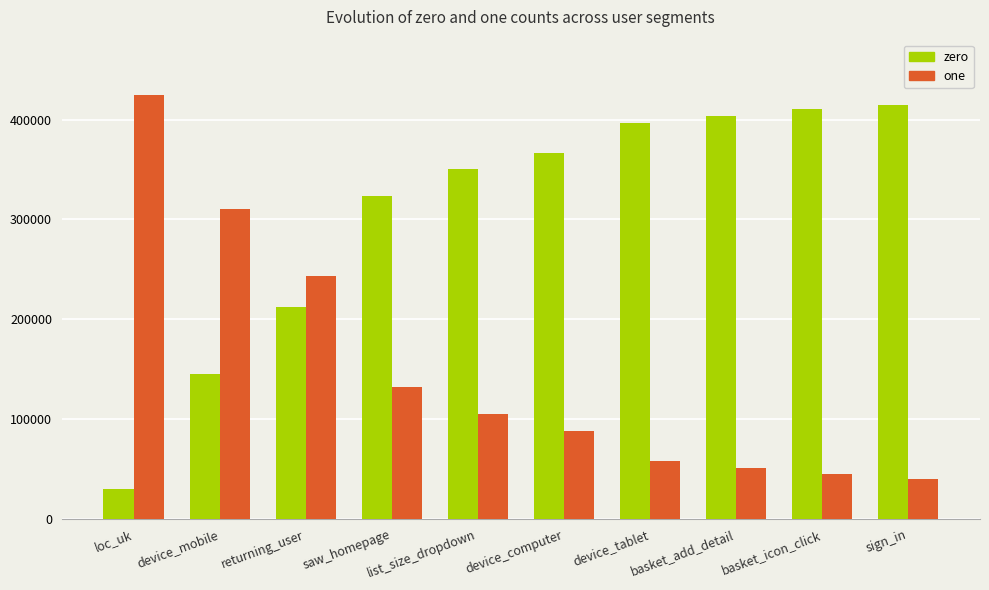

Is the value of one at returning_user greater than the value of zero at saw_homepage?

No